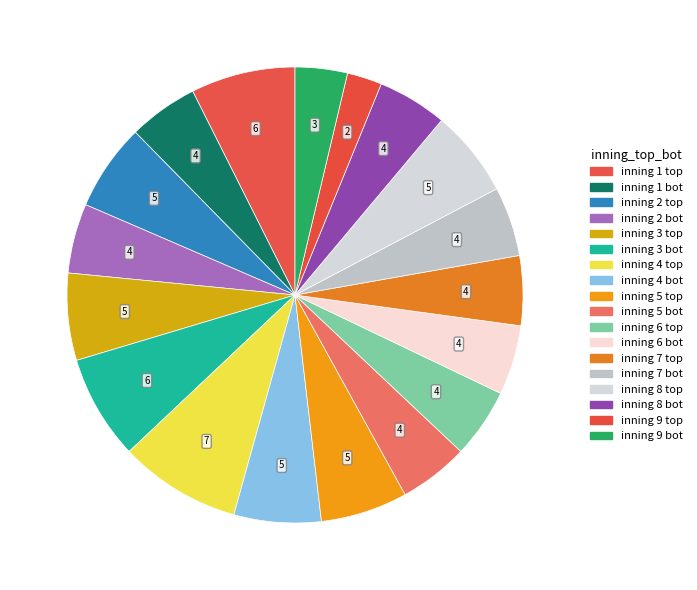

How many segments does this pie chart have?

18